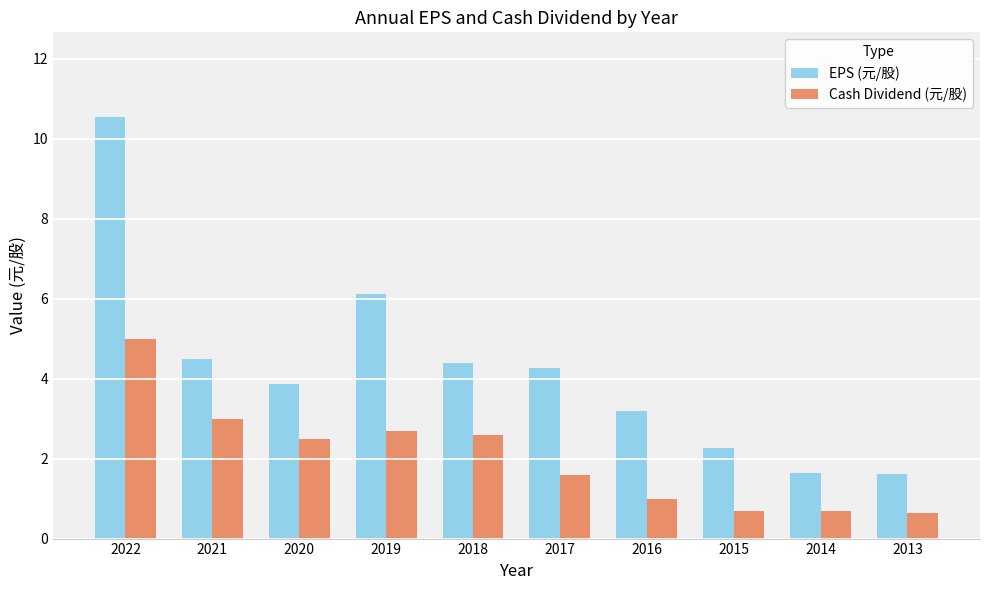

Does the chart contain any negative values?

No